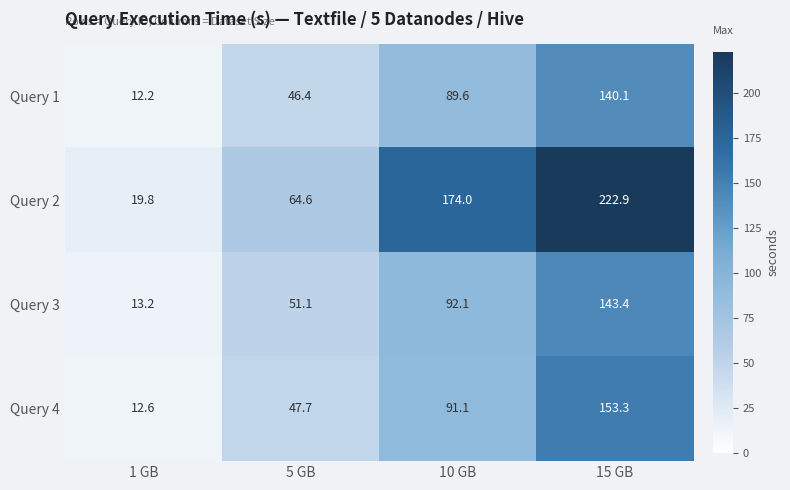

Reading left to right, list all the values displayed in this chart.

Query 1: 12.2	46.4	89.6	140.1
Query 2: 19.8	64.6	174.0	222.9
Query 3: 13.2	51.1	92.1	143.4
Query 4: 12.6	47.7	91.1	153.3